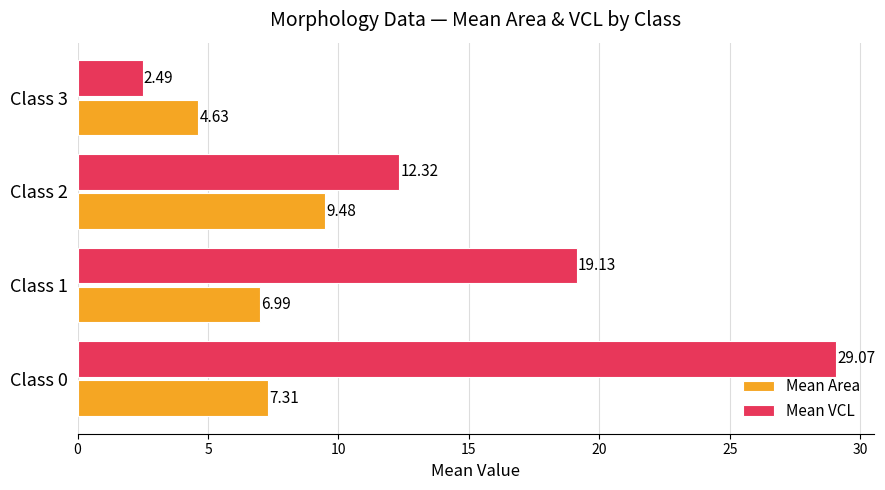

Which series has the largest total across all categories?

Mean VCL